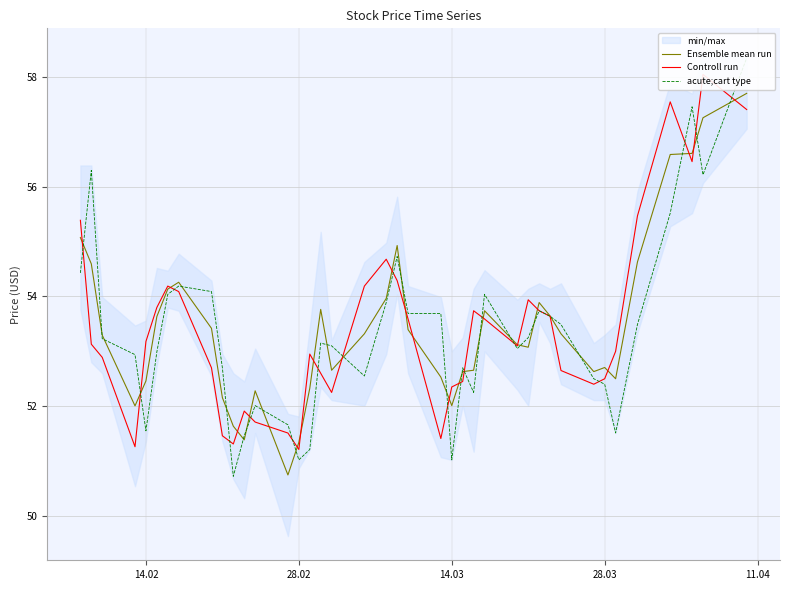

The Ensemble mean run series shows 72.0 at 14.02. True or false?

False